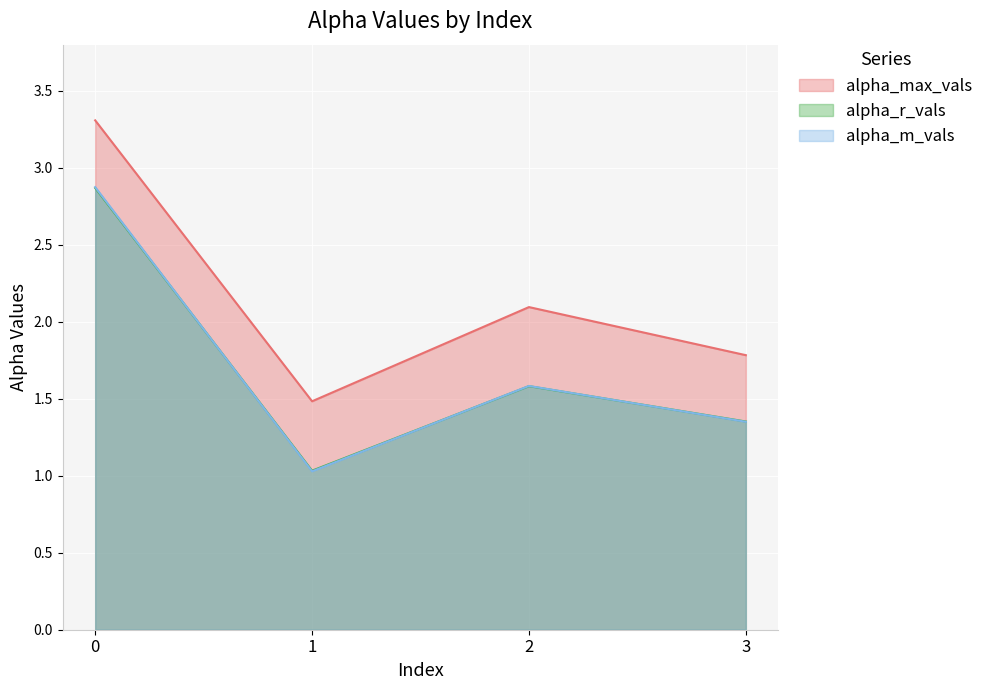

What is the difference between the alpha_r_vals values at 3 and 0?

1.5